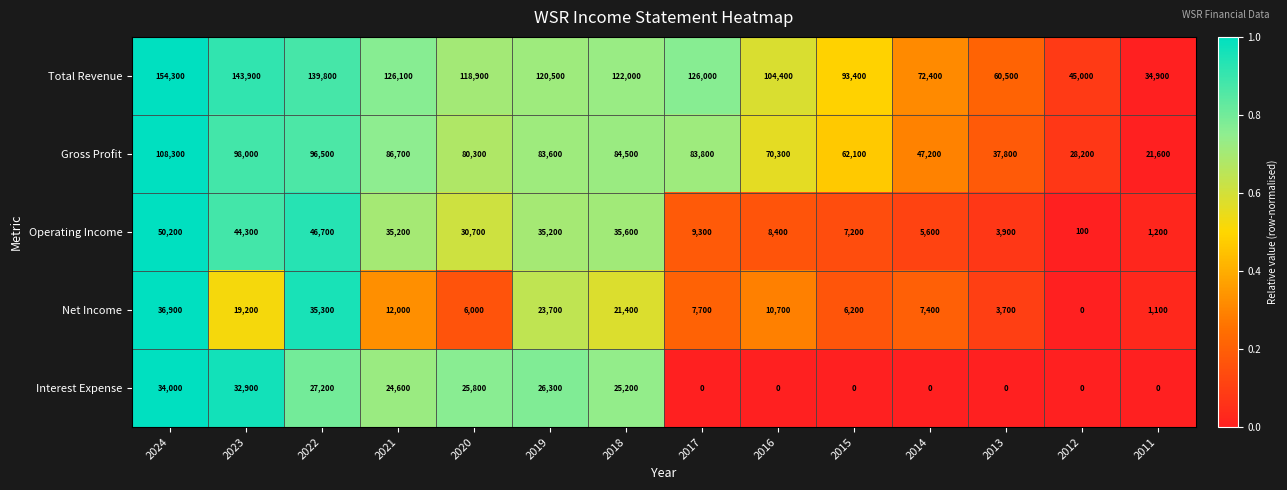

What is the difference between the highest and lowest values at 2019?

96800